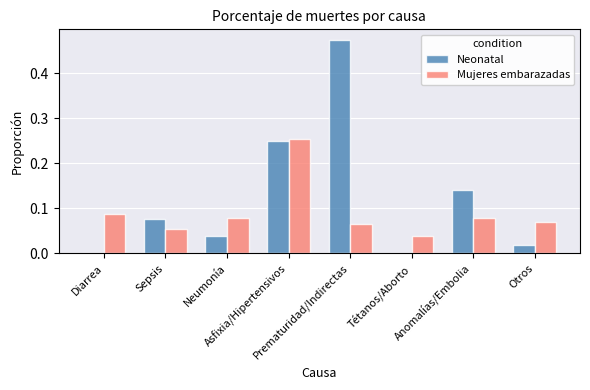

Which series has the largest total across all categories?

Neonatal